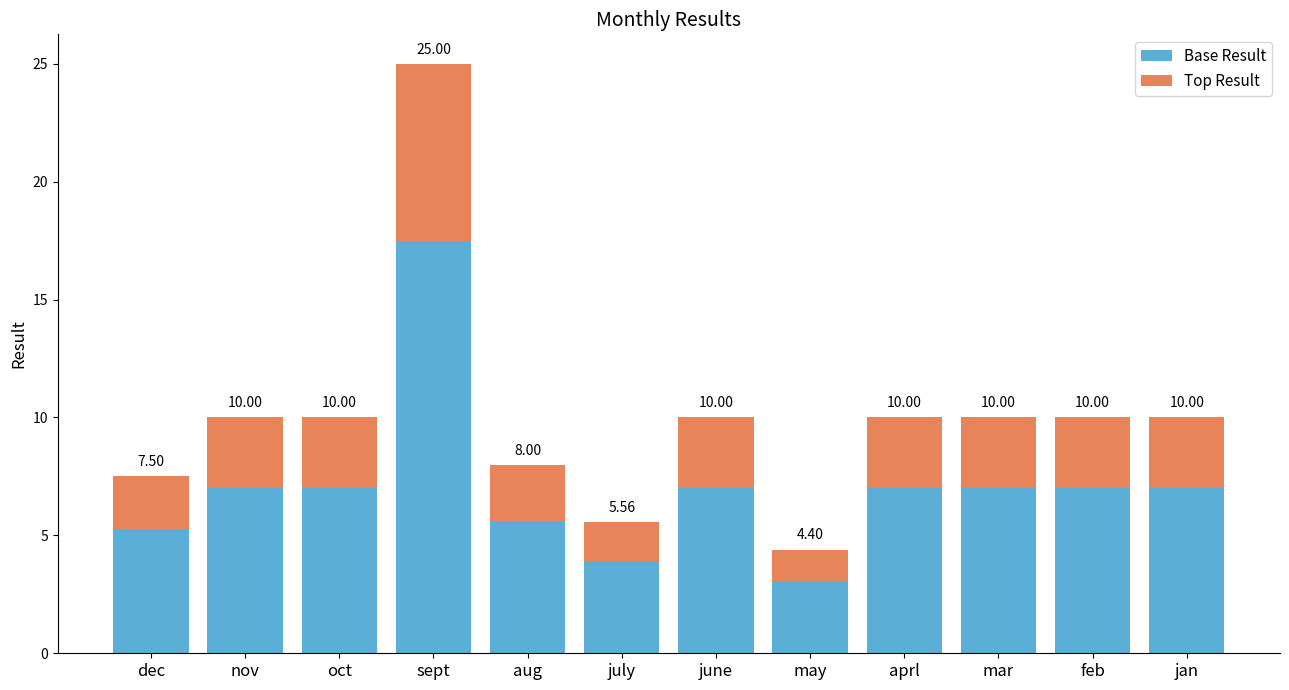

How many bars are there in total?

12